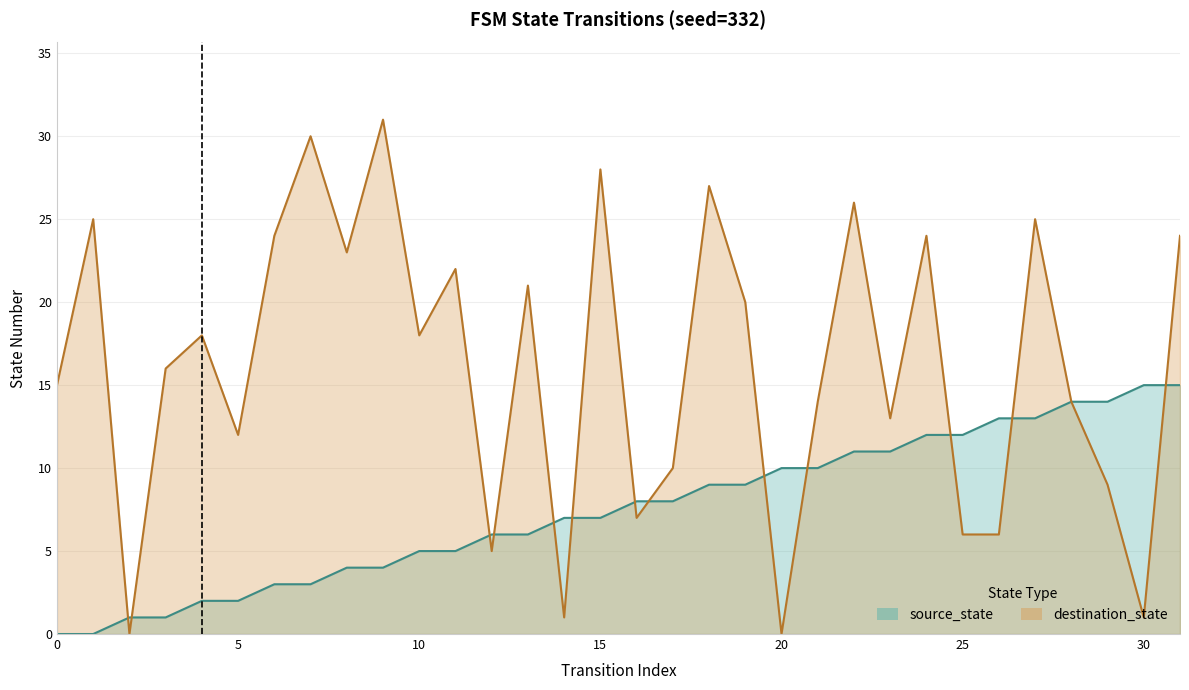

What is the average value of the destination_state series?

16